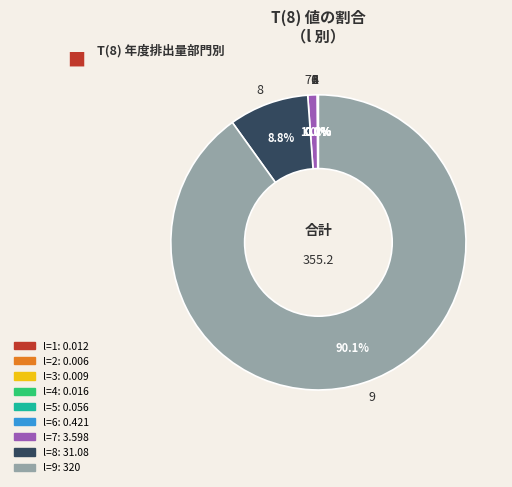

Which category accounts for the majority?

9